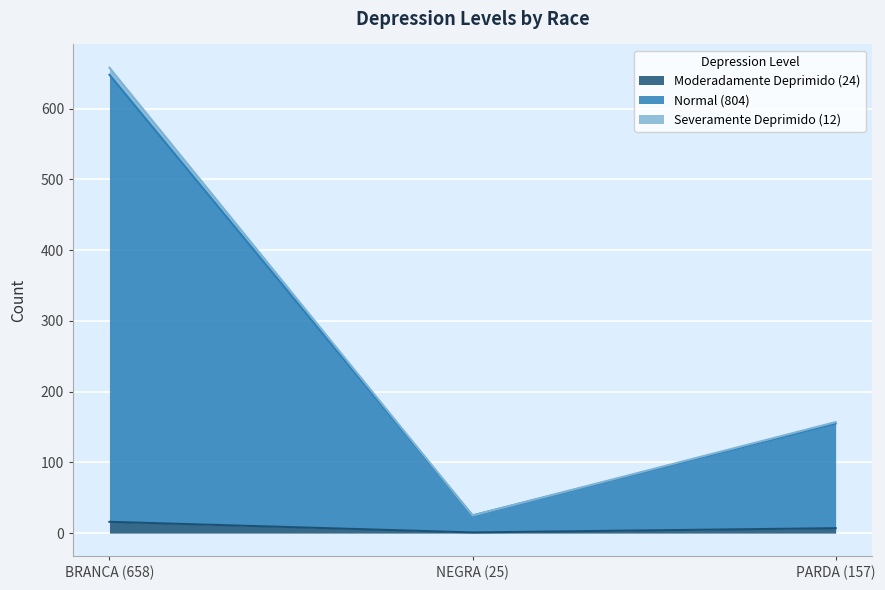

At which category is the sum across all series the highest?

BRANCA (658)